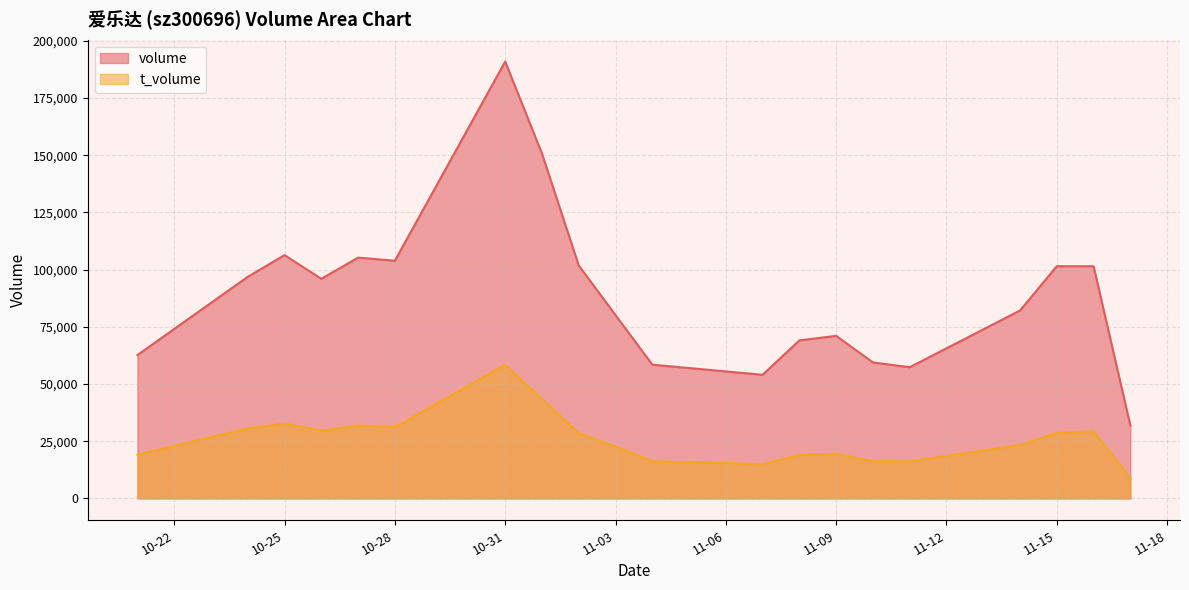

True or false: volume_line and t_volume_line cross at least once.

False